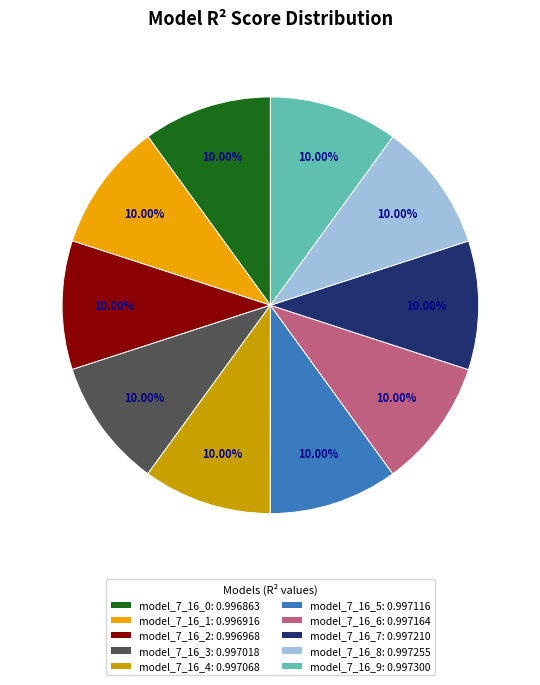

Is there any slice that represents more than half of the pie?

No